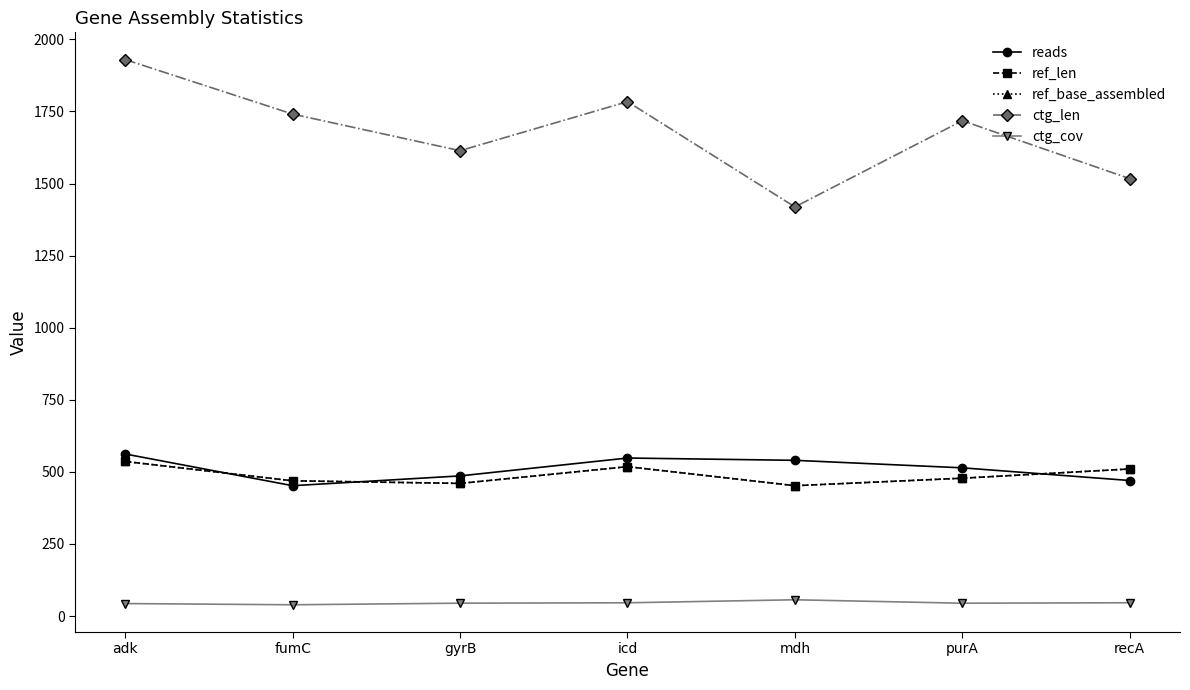

Does the chart display data point markers on the line(s)?

Yes